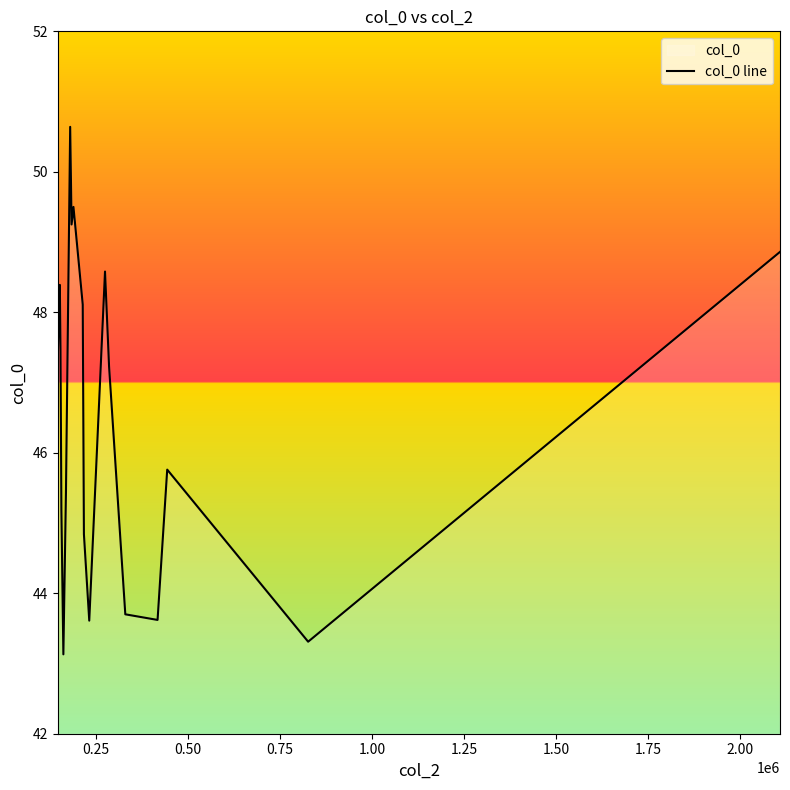

What is the difference between the maximum and minimum values?

7.5